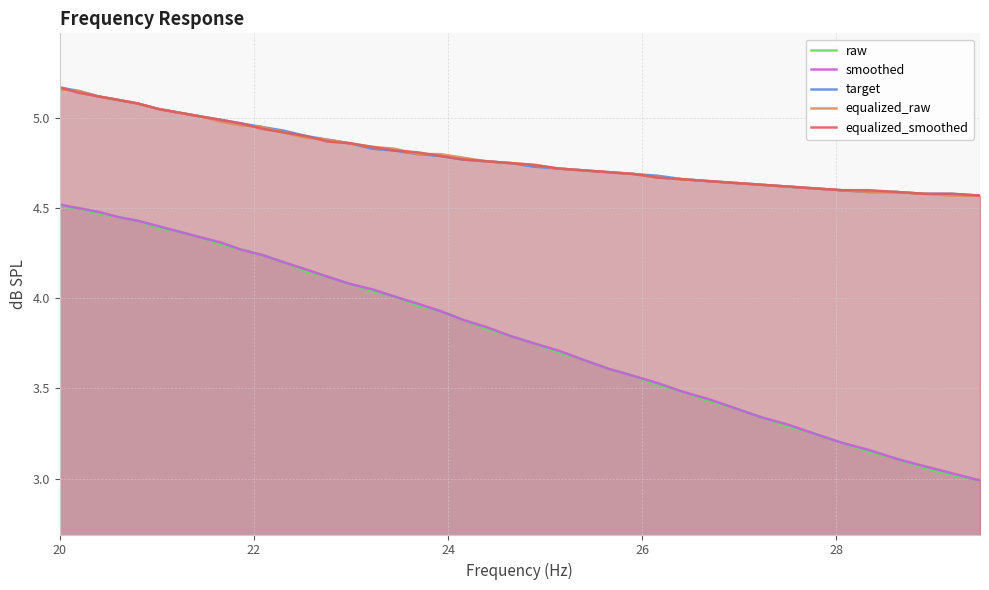

What is the difference between the second highest and second lowest values in the equalized_raw series?

0.6